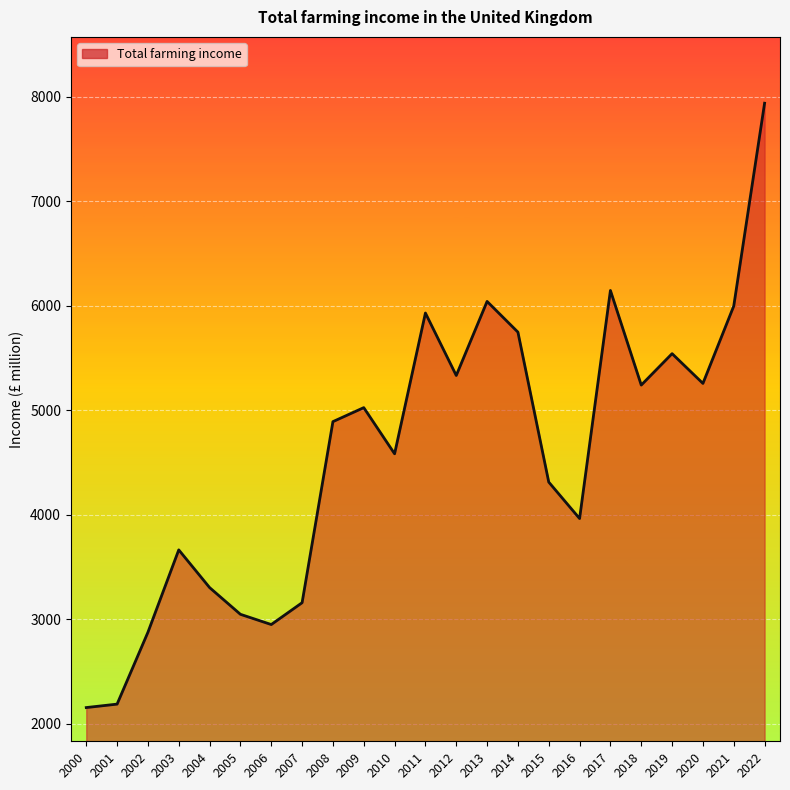

The value at 2015 is 5649. True or false?

False